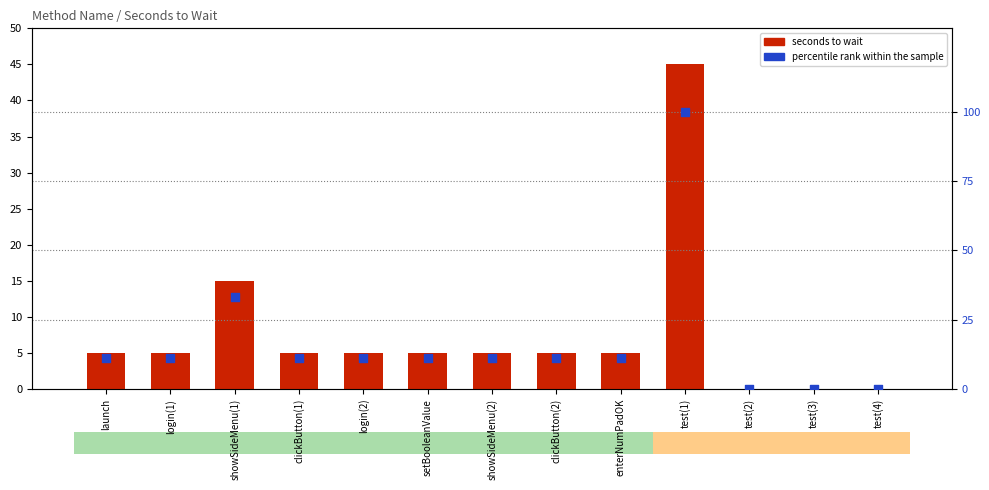

Which series has the largest total across all categories?

percentile rank within the sample